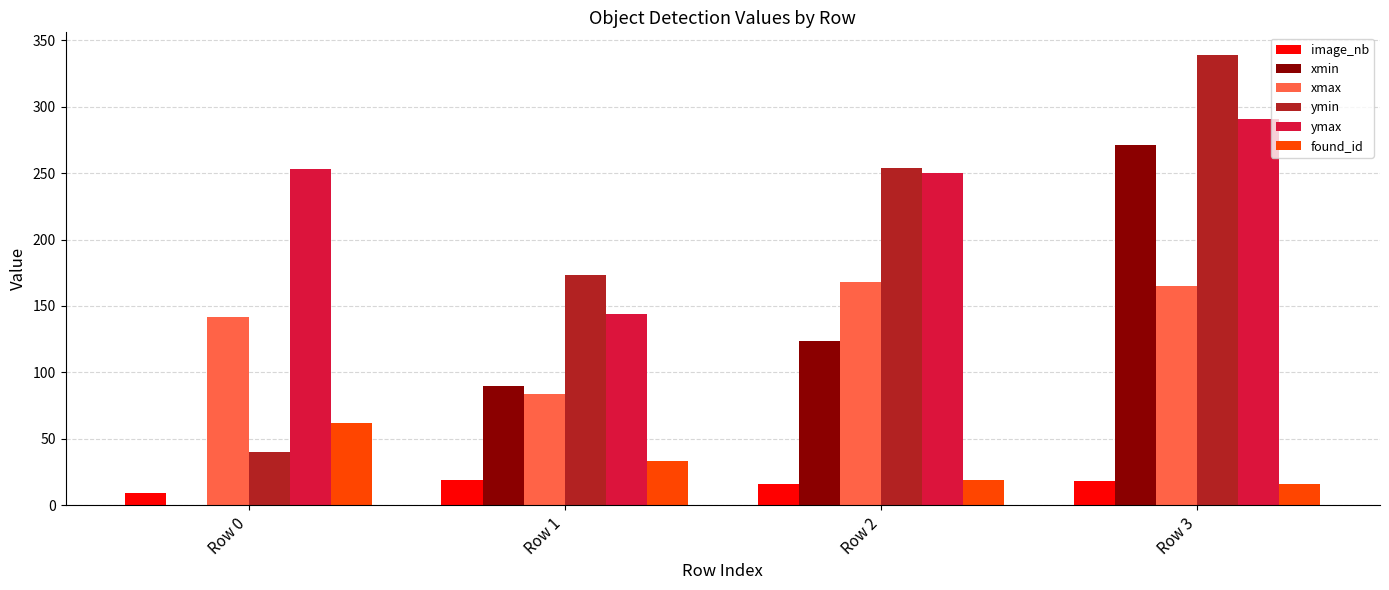

What is the maximum value shown in the chart?

339